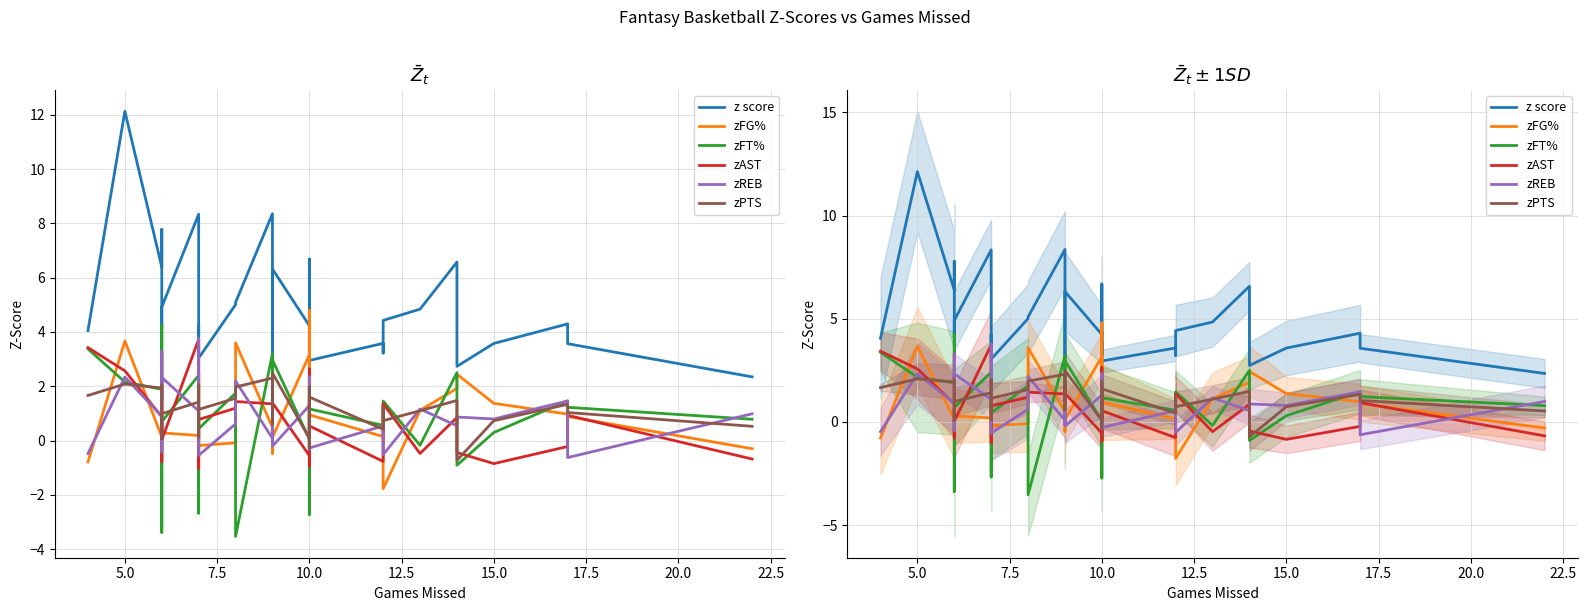

After their last crossing, which series has the higher values: zREB or zAST?

zREB